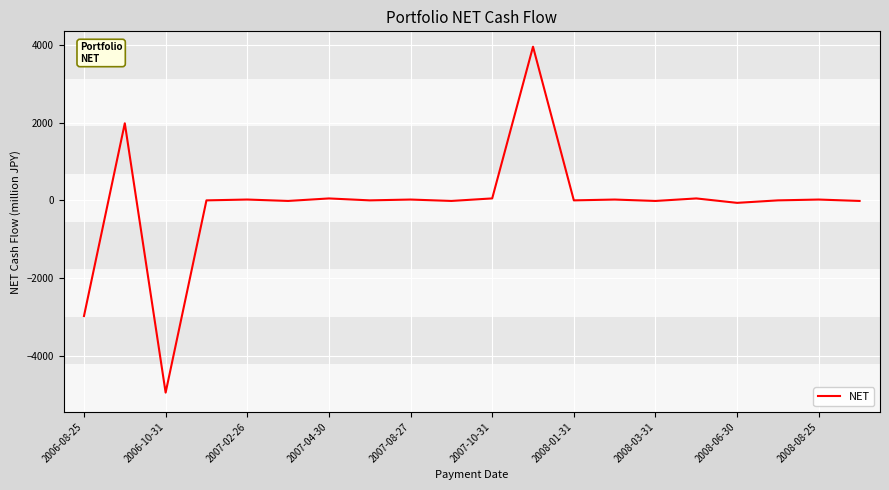

What is the difference between the maximum and minimum values?

8915.6